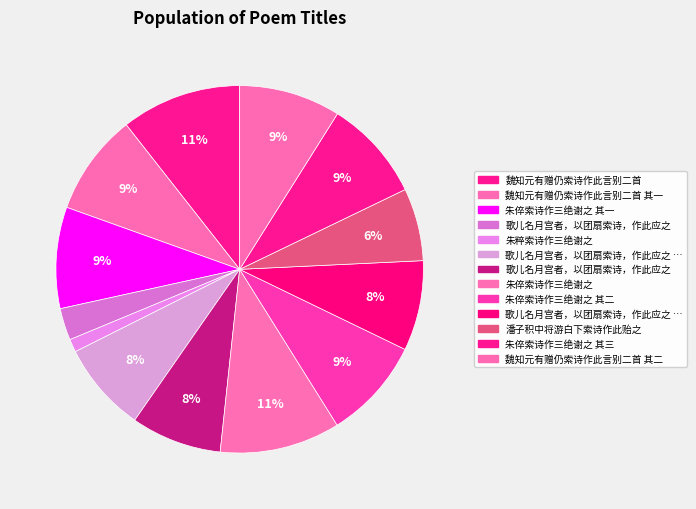

How many segments does this pie chart have?

13